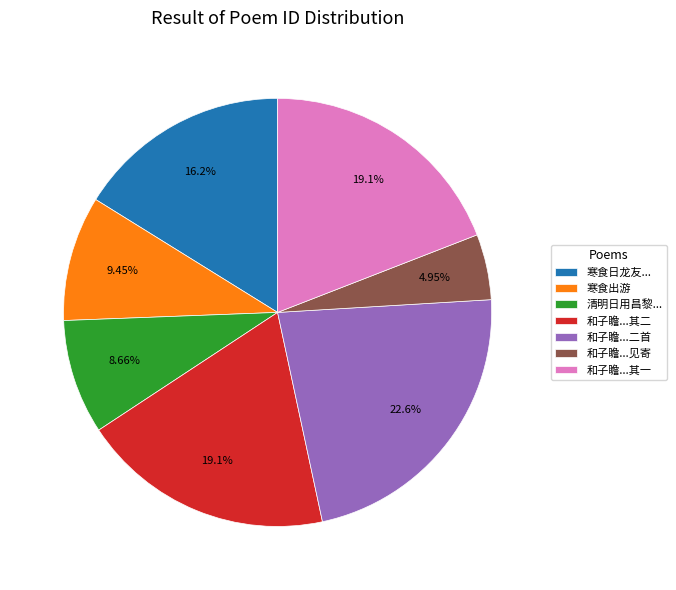

To the nearest percent, what is the difference between the largest and smallest slice percentages?

18%